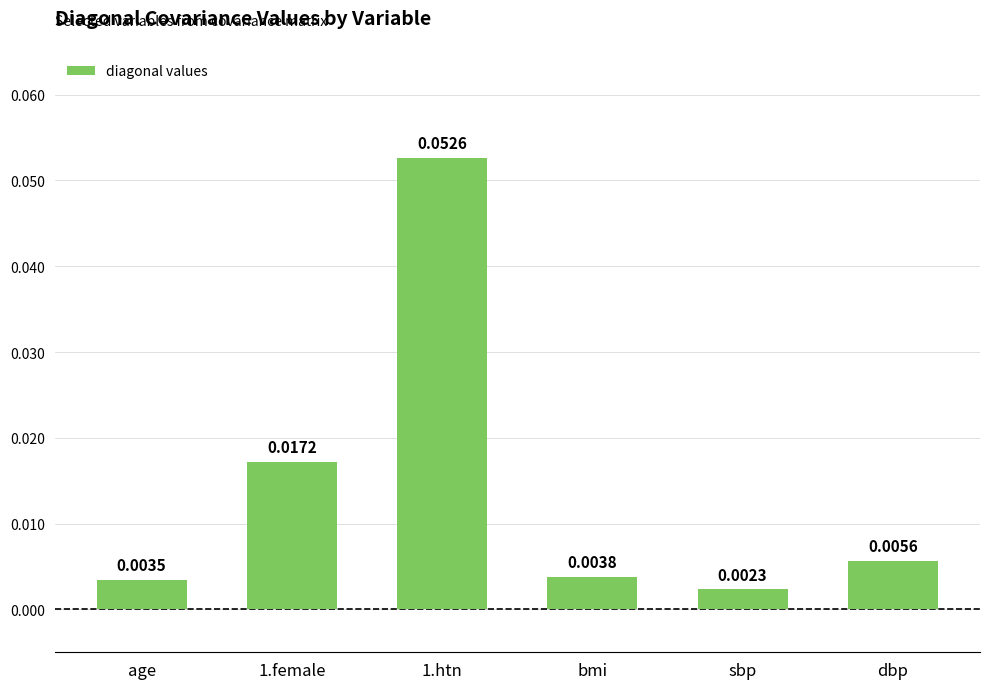

Which has a higher value, dbp or sbp?

dbp